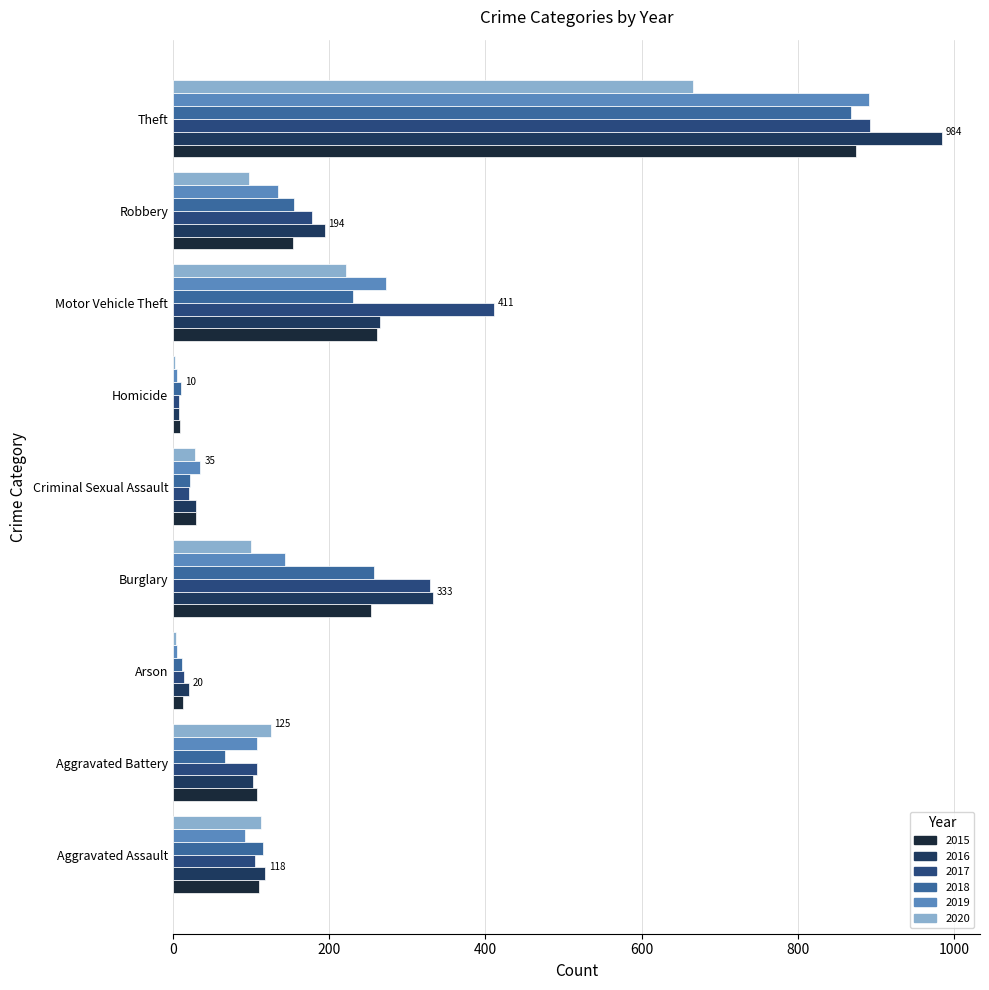

The value of 2017 at Theft is 187. True or false?

False